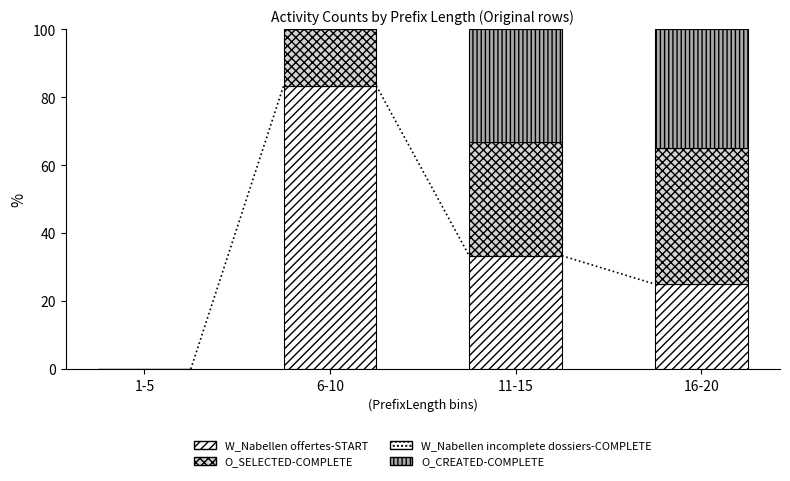

Are the bars grouped side by side (vs. stacked)?

No